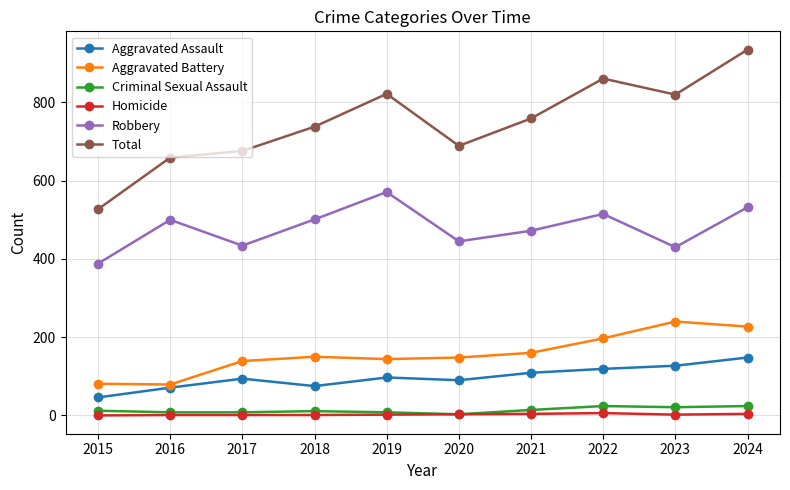

At which category does the chart reach its peak across all series?

2024